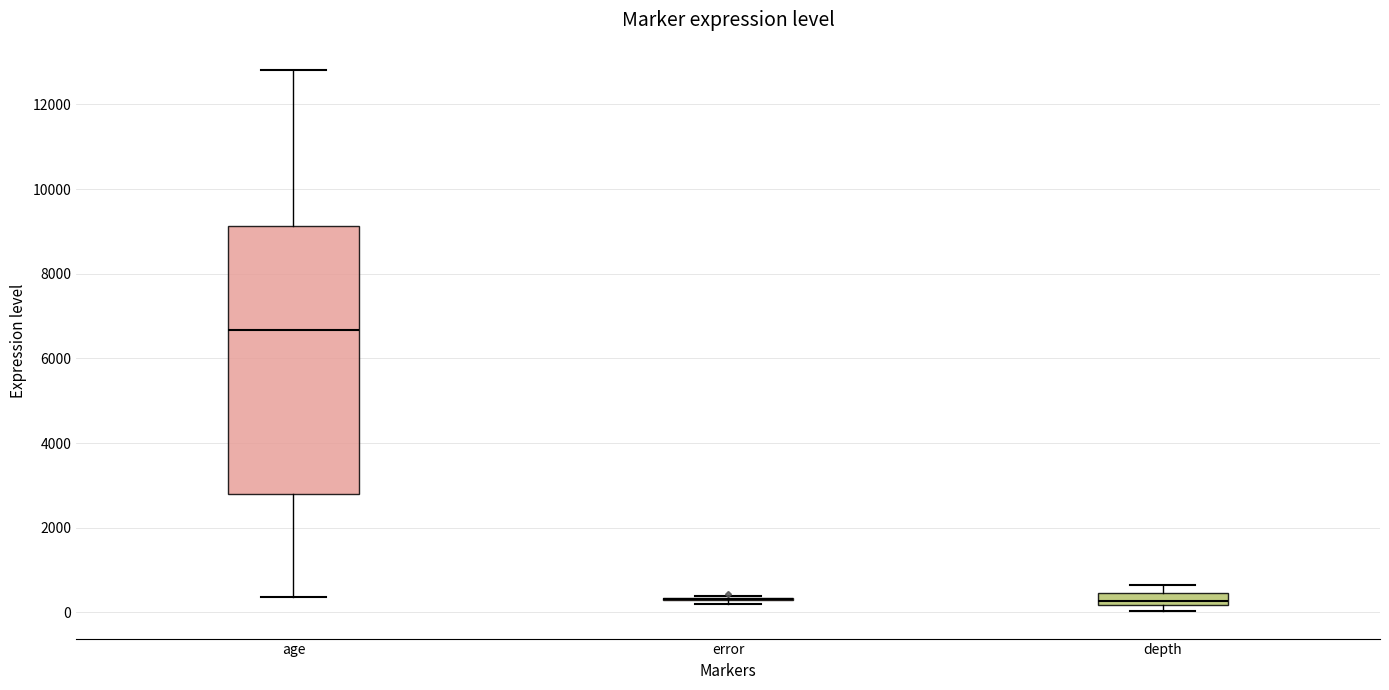

Where is the lower edge of the box for depth on the y-axis? The values are not printed on the chart, so give them approximately, as read against the axis.

200